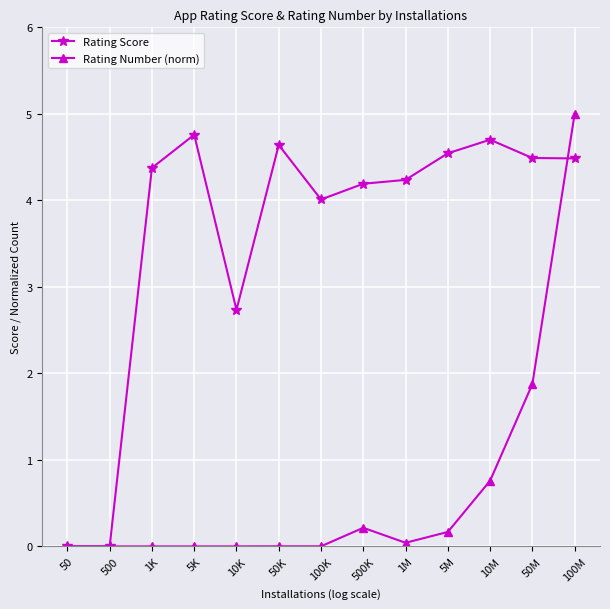

At which category is the sum across all series the highest?

100M